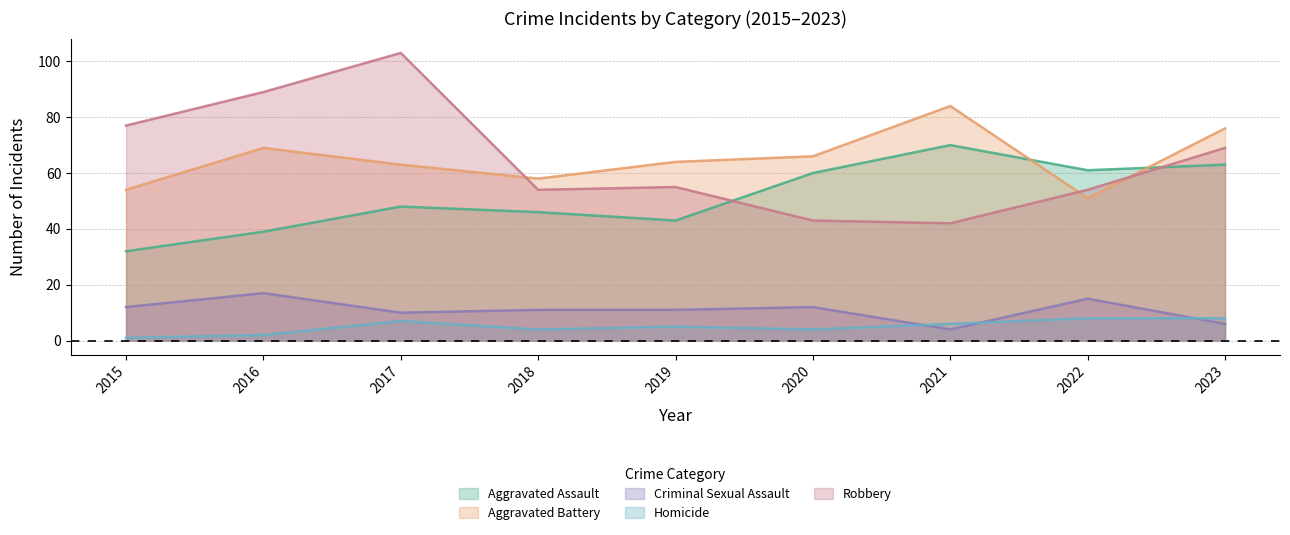

At which category is the sum across all series the highest?

2017